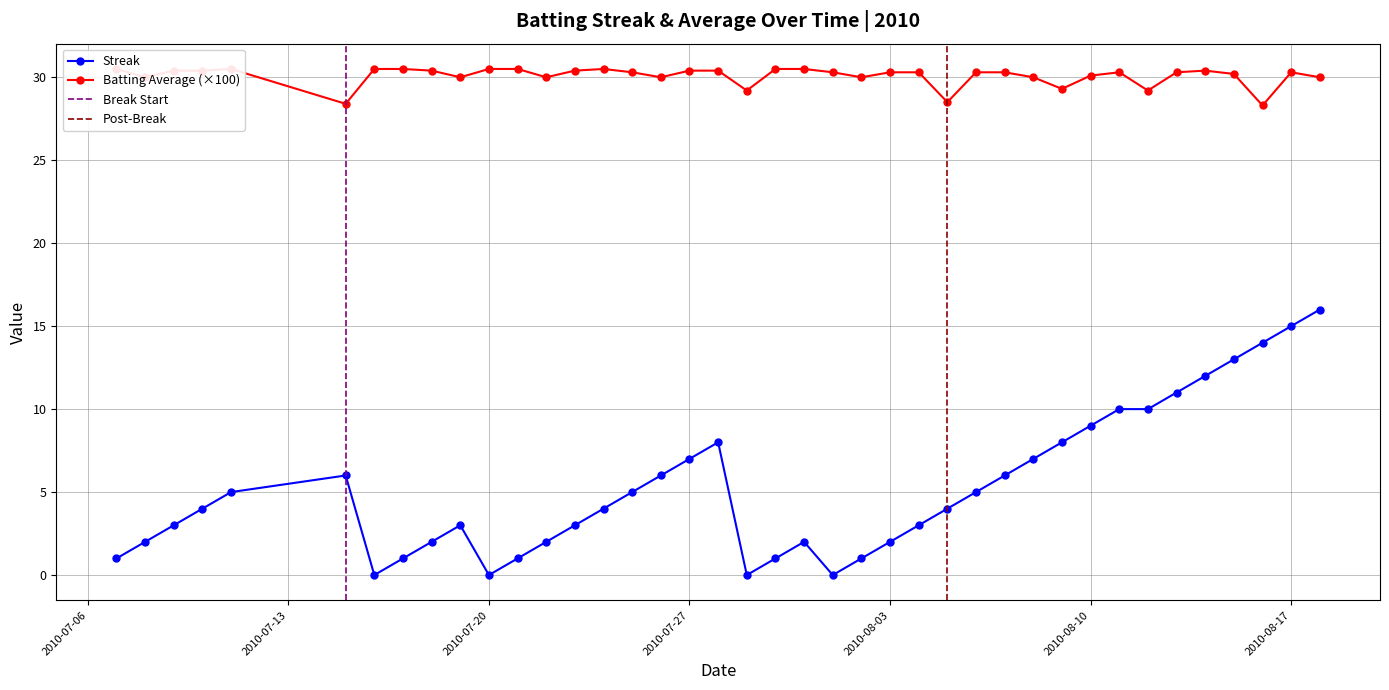

At how many categories does at least one series exceed 20?

40